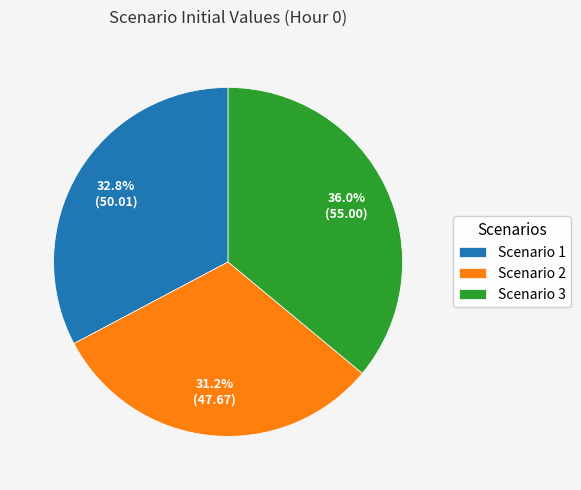

To the nearest percent, what portion does Scenario 3 represent?

36%